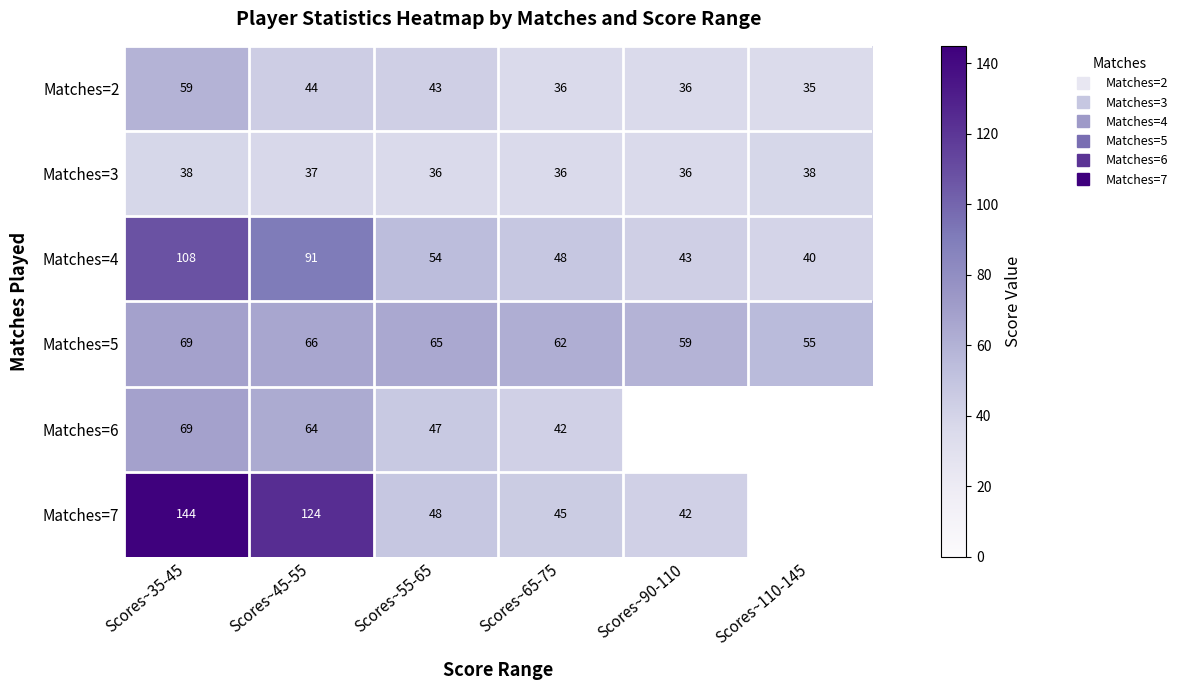

How many series are shown in this chart?

6